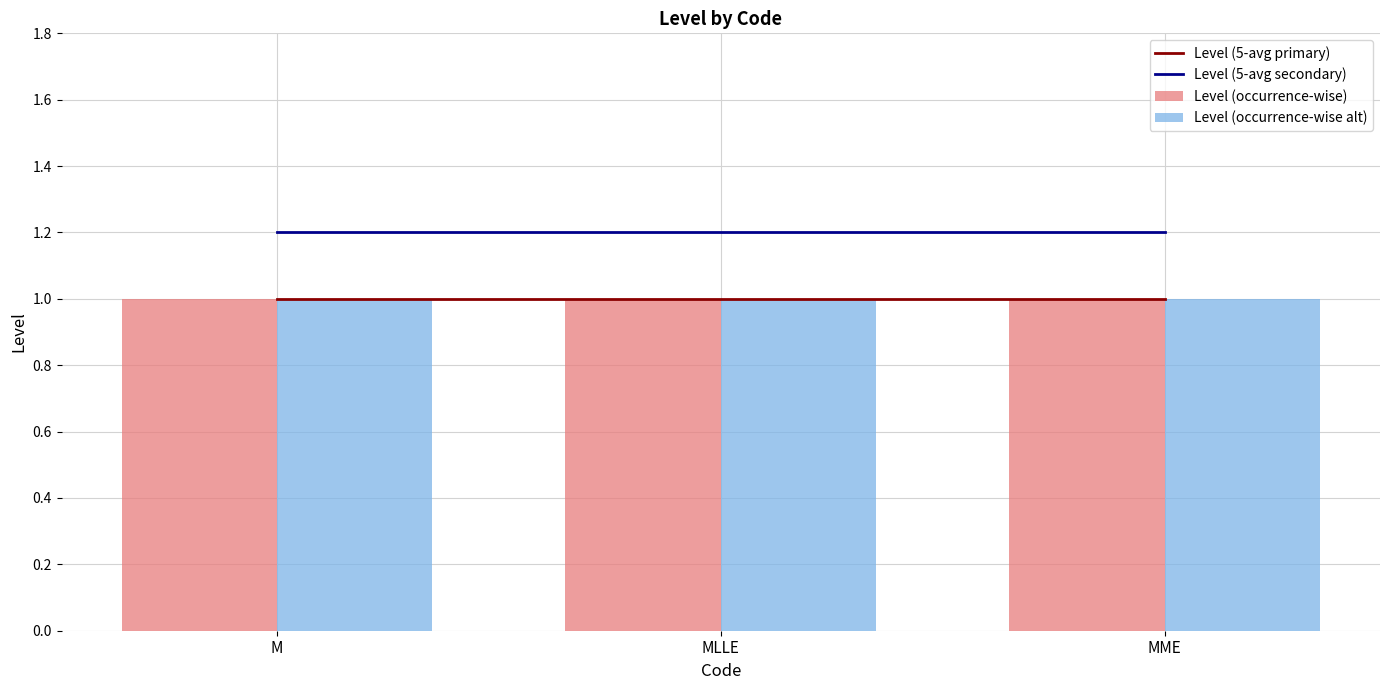

What position from the right is M?

3